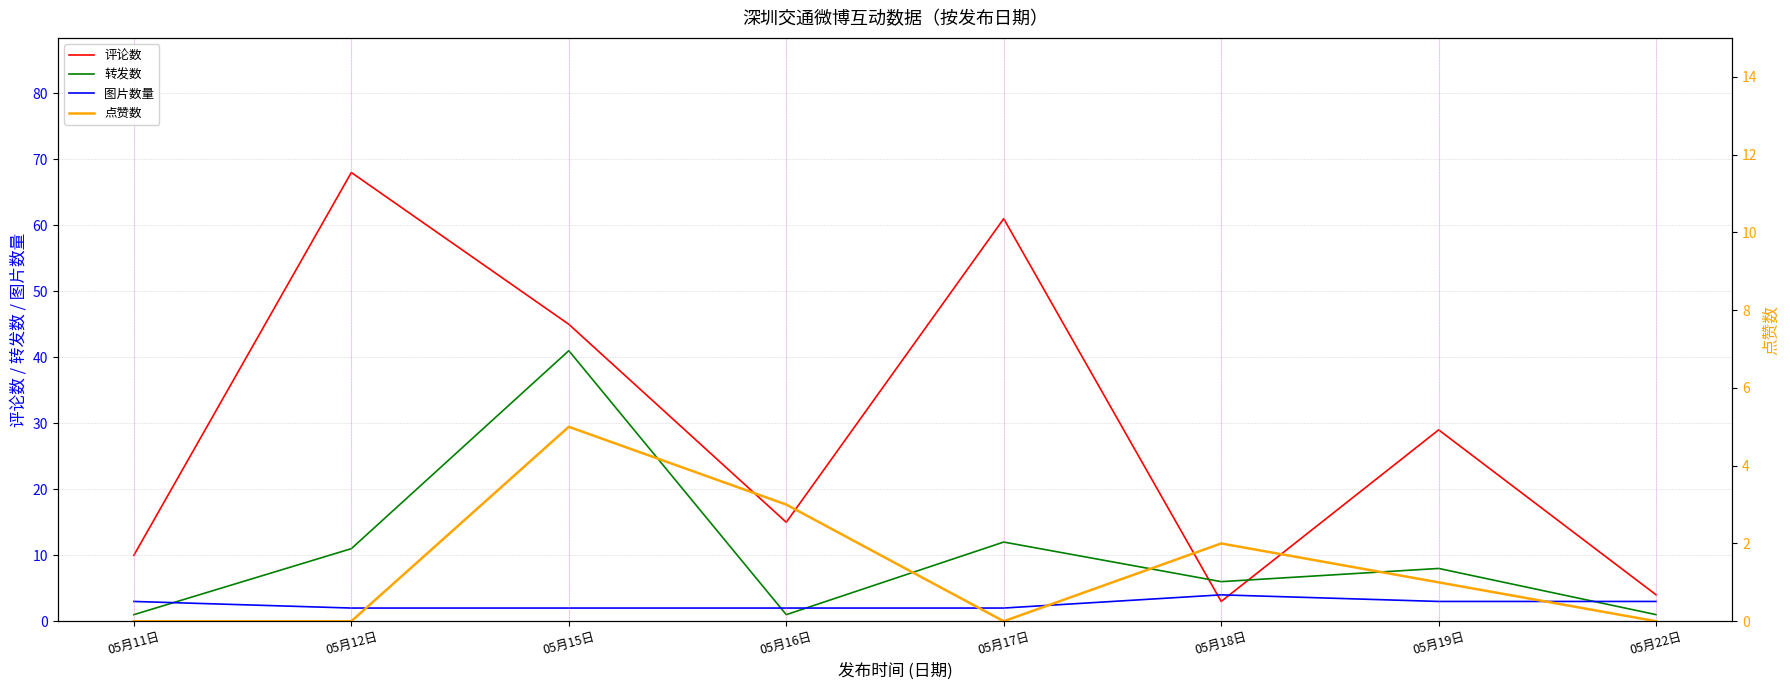

Reading left to right, what are all the values shown in this chart?

评论数: 10	68	45	15	61	3	29	4
转发数: 1	11	41	1	12	6	8	1
图片数量: 3	2	2	2	2	4	3	3
点赞数: 0	0	5	3	0	2	1	0